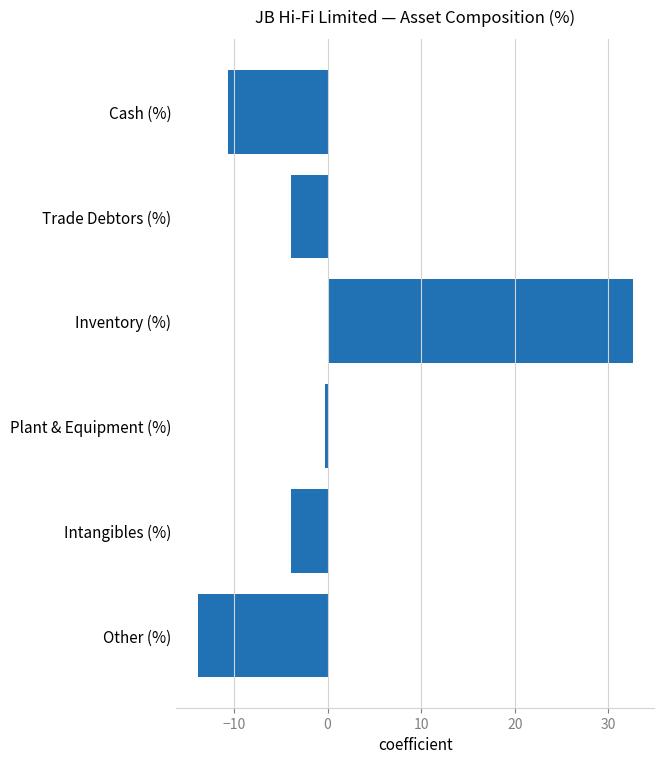

What is the change in value from Trade Debtors (%) to Inventory (%)?

+36.5